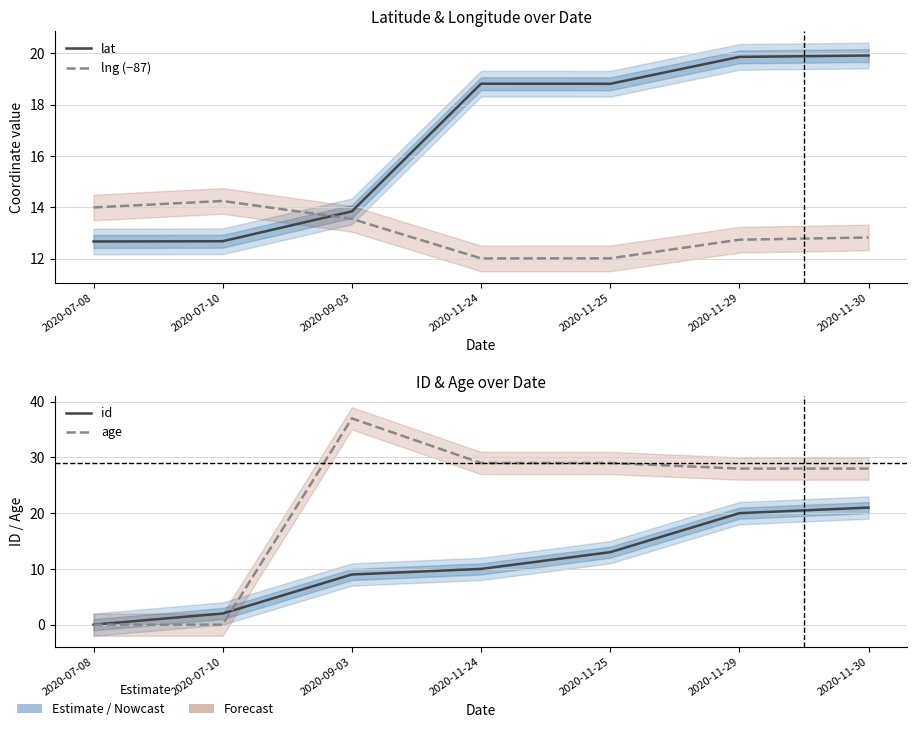

What position from the left is 2020-07-08?

1